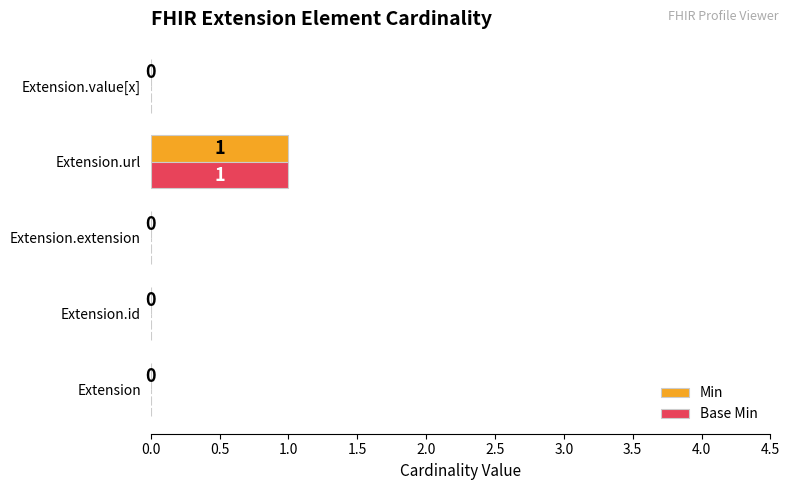

At which category is the sum across all series the highest?

Extension.url